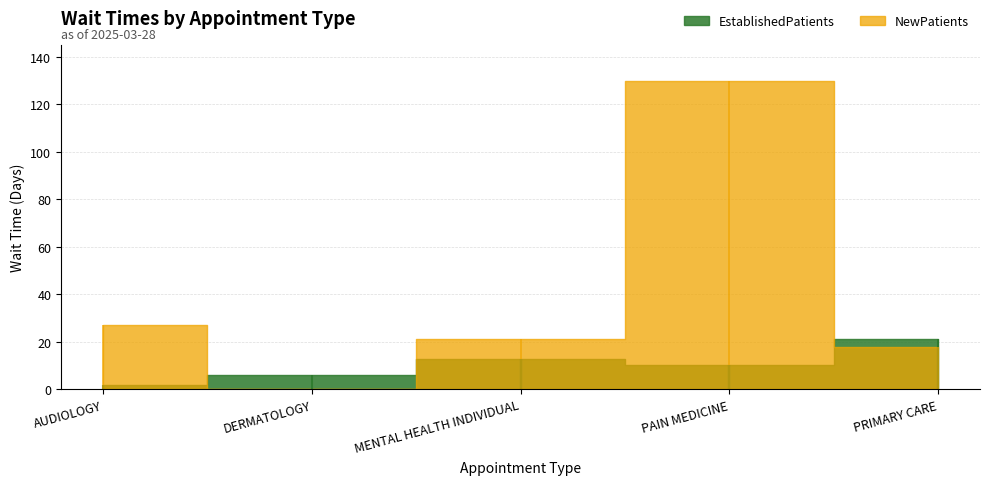

Rank the series by their average value, from lowest to highest.

EstablishedPatients, NewPatients